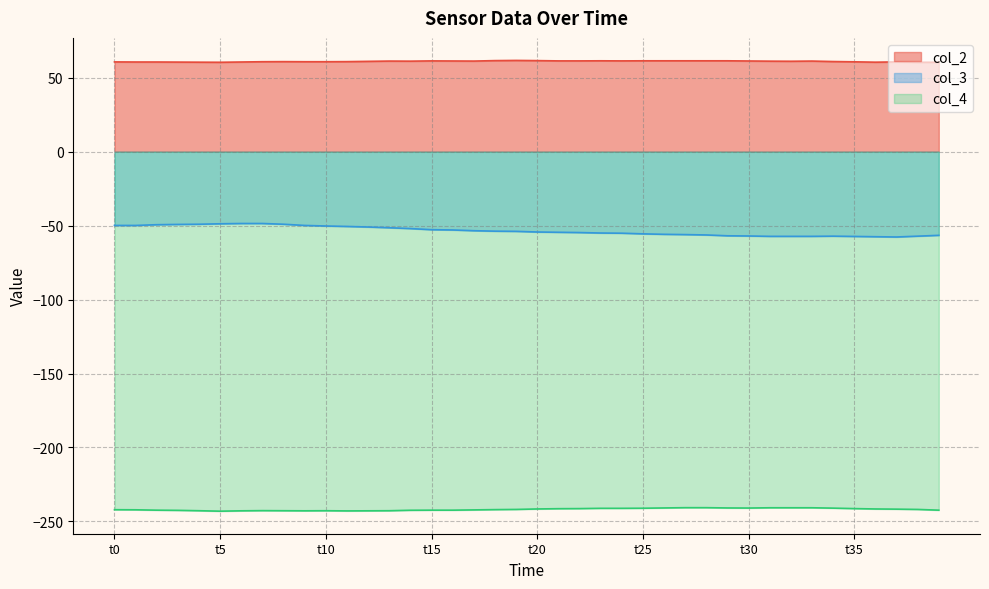

What is the maximum value shown in the chart?

61.7